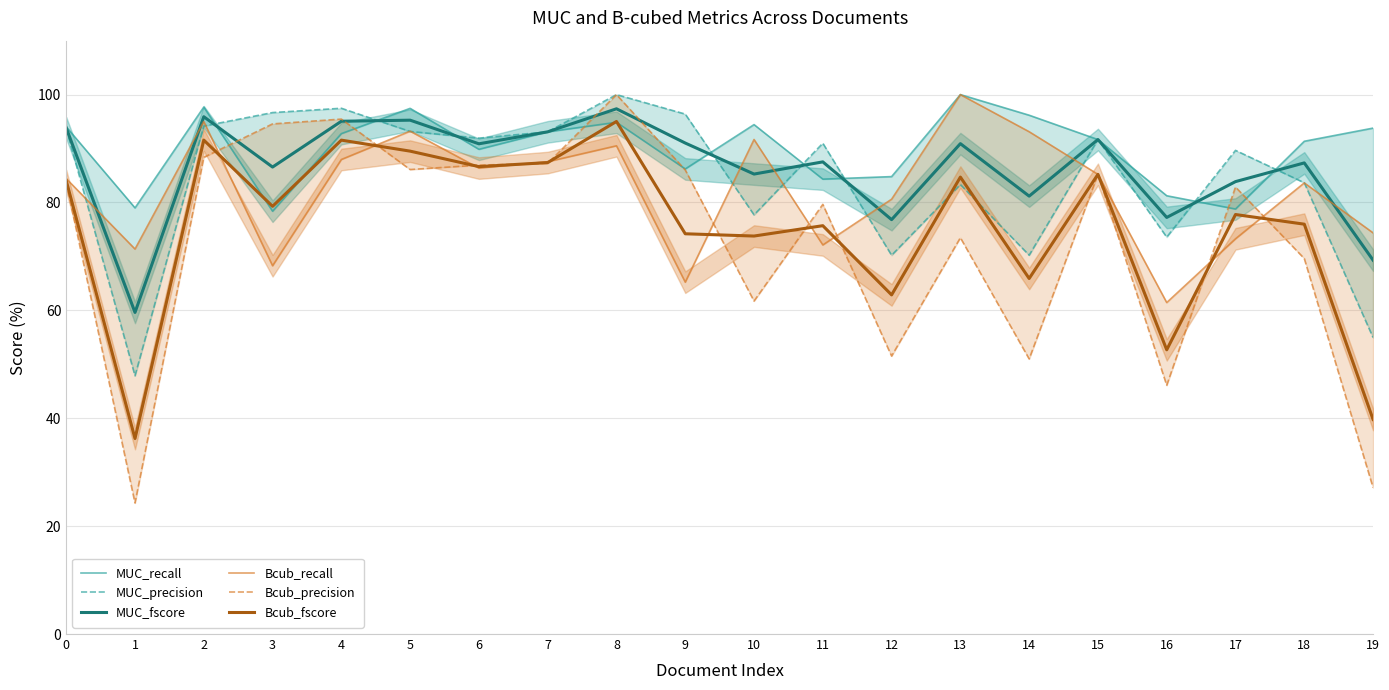

At which category is the sum across all series the highest?

8